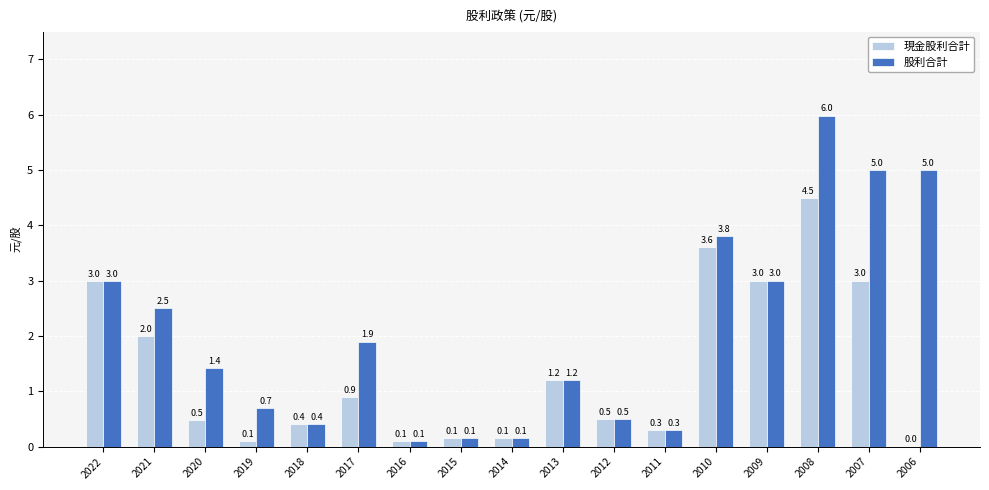

Which series has the largest total across all categories?

股利合計